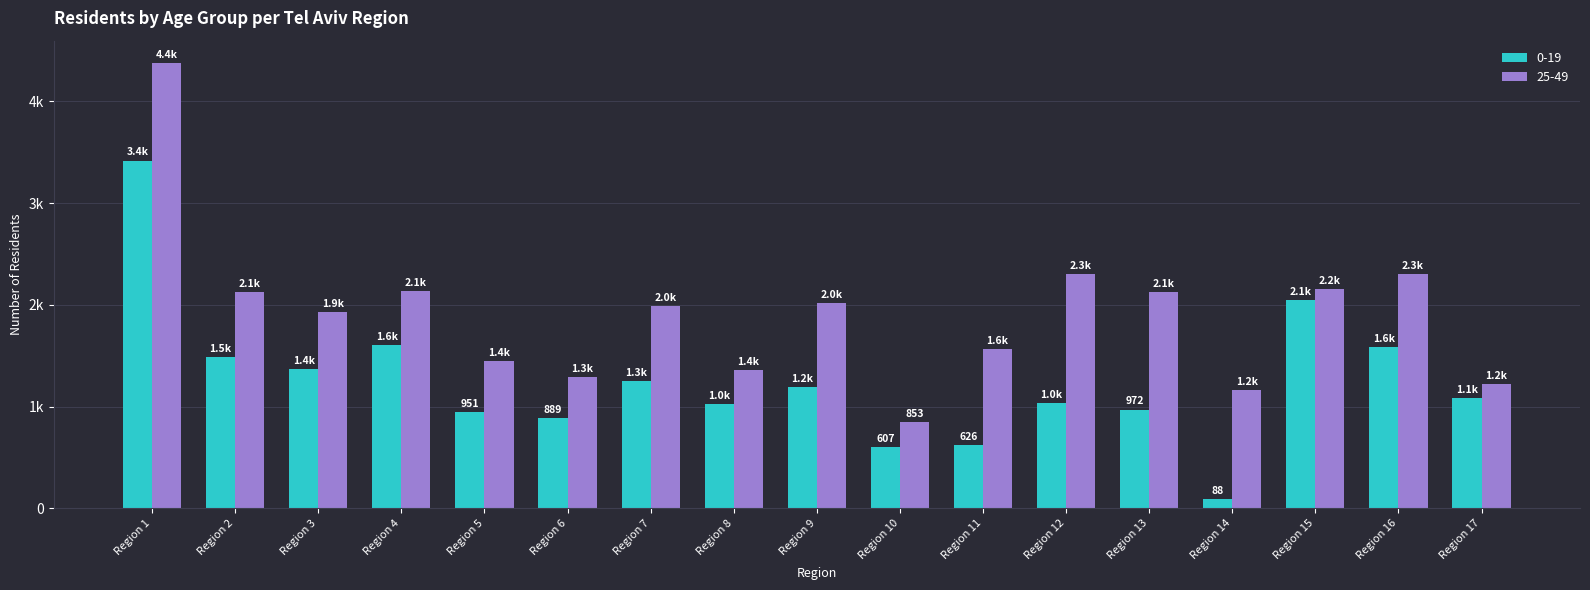

What is the highest value of the 0-19 series?

3419